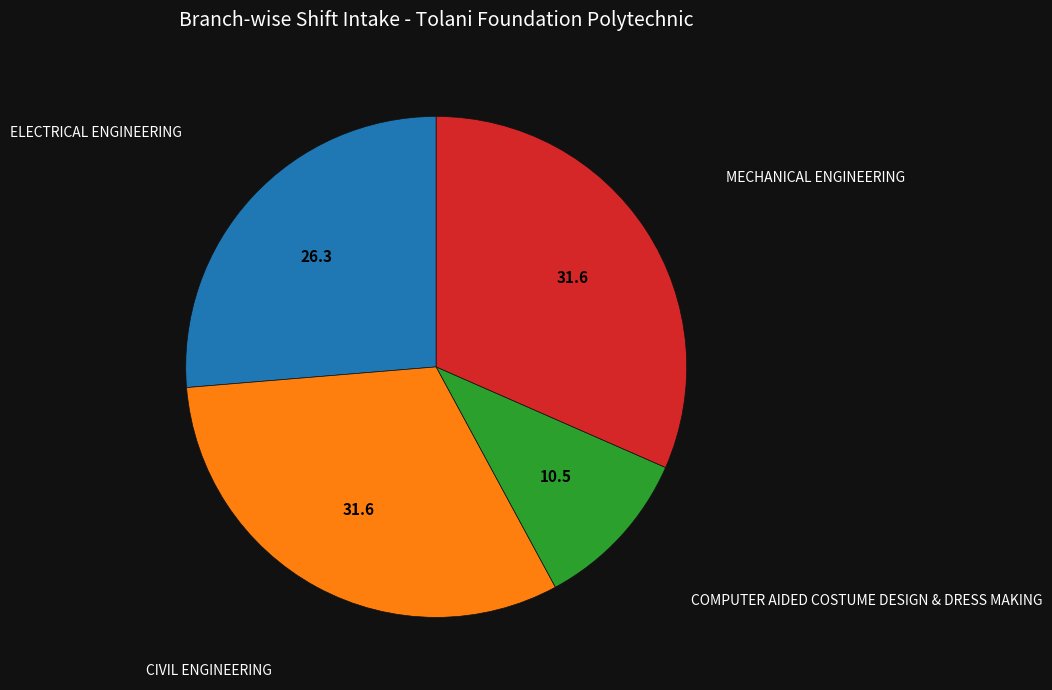

Is there a majority slice in this chart?

No